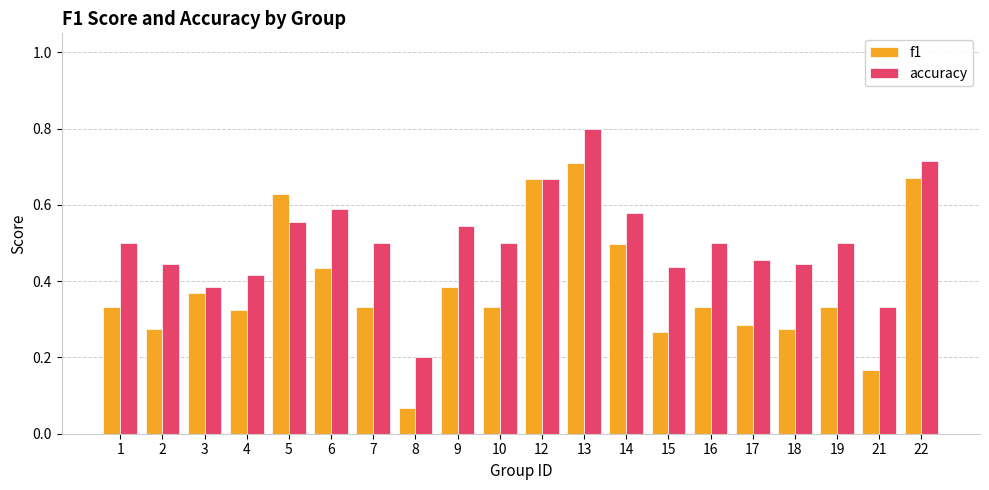

What is the total value across all series at 22?

1.4